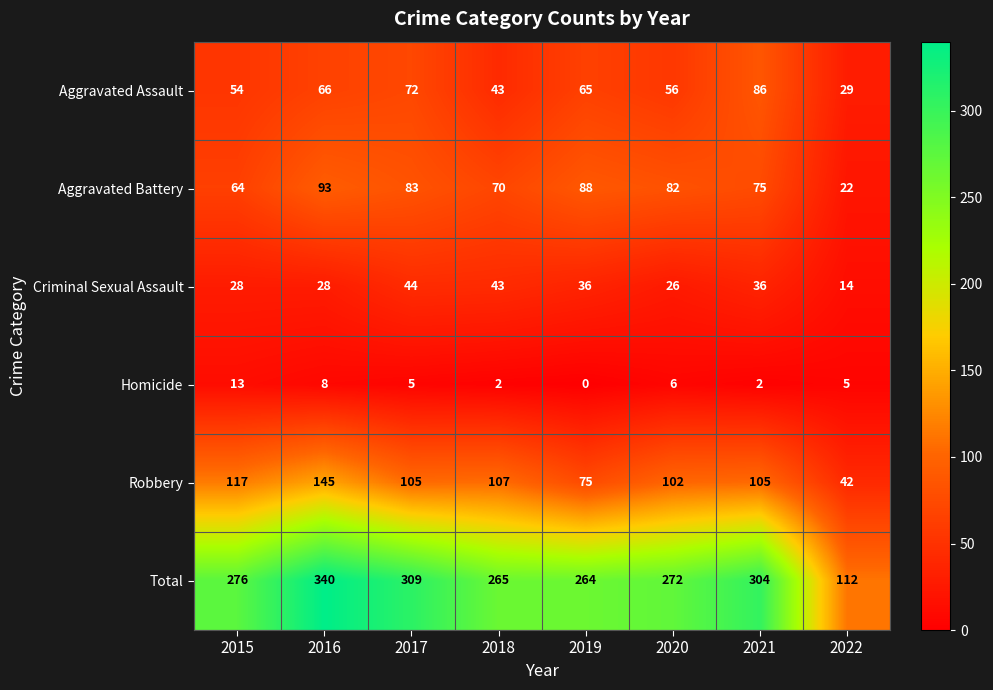

What is the difference between the maximum and second lowest values in the Homicide series?

11